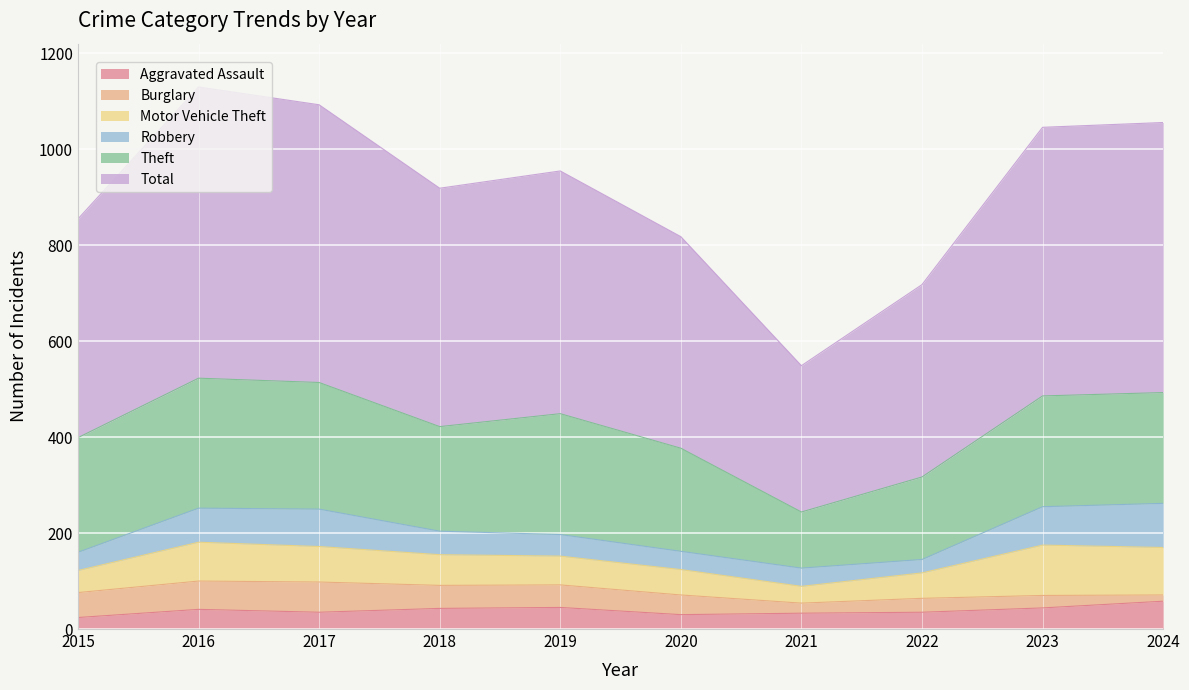

True or false: Motor Vehicle Theft and Robbery intersect in this chart.

True